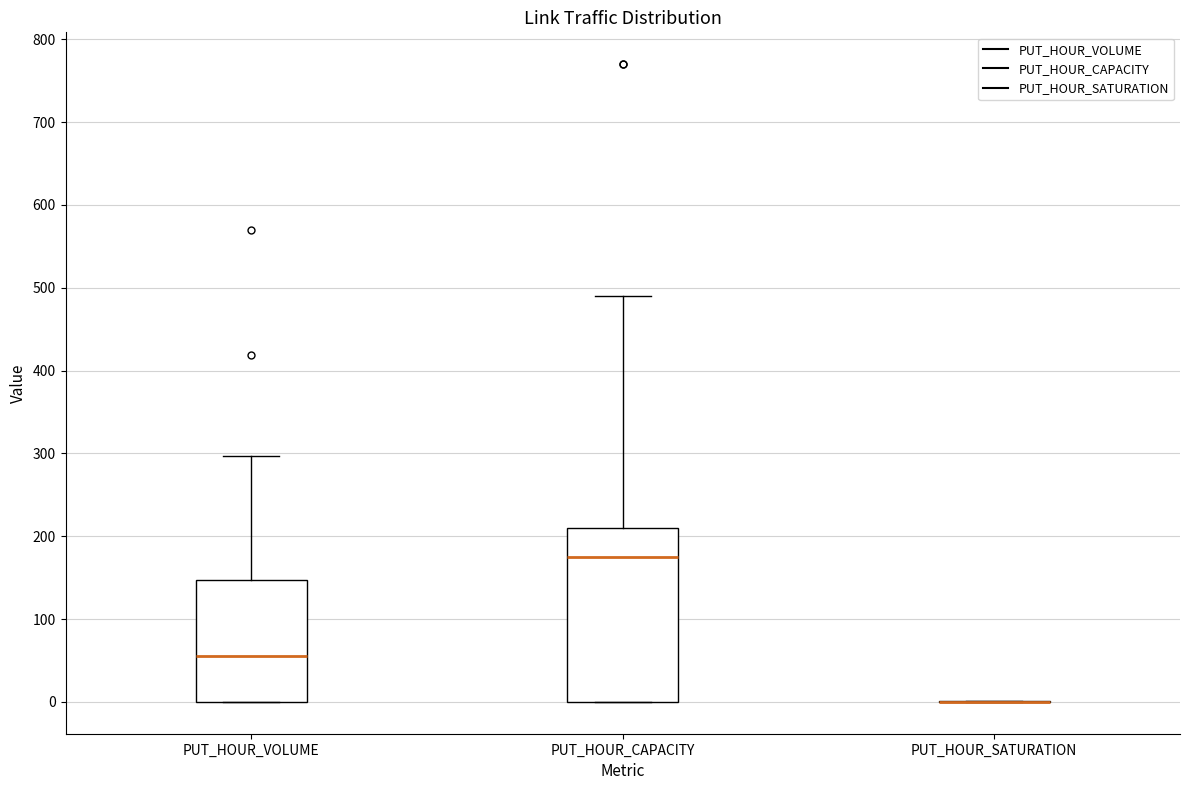

Reading left to right, read every box against the y-axis: the position of its median line, the range the box covers, and the ends of its whiskers. The values are not printed on the chart, so give them approximately, as read against the axis.

PUT_HOUR_VOLUME: median 50, box 0 to 150, whiskers 0 to 300
PUT_HOUR_CAPACITY: median 180, box 0 to 210, whiskers 0 to 490
PUT_HOUR_SATURATION: box collapsed to a line at 0, whiskers 0 to 0